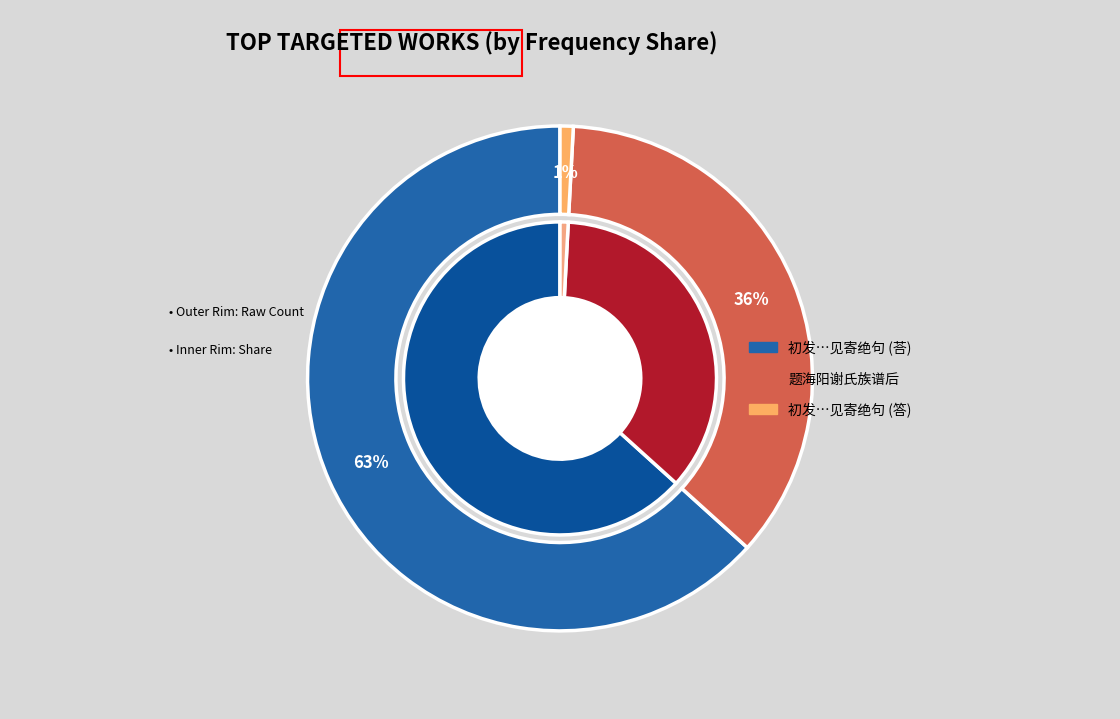

Which slice is the largest?

初发道州荅崔三连州题海阳亭见寄绝句